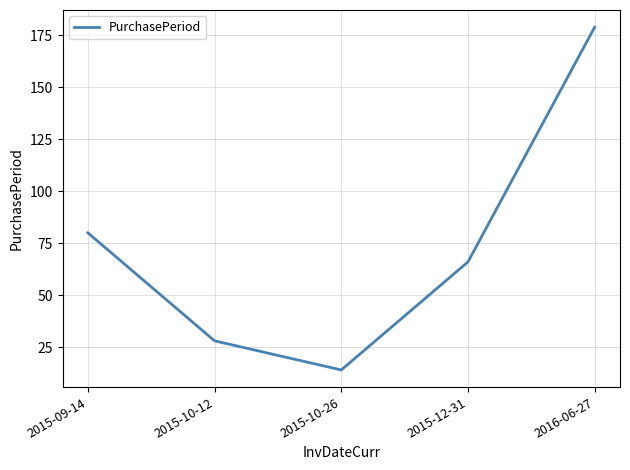

The value at 2015-10-12 is 28. True or false?

True